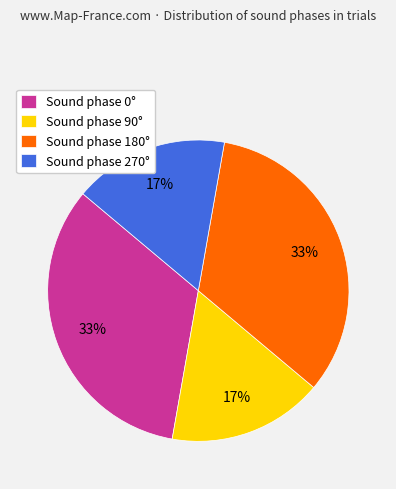

What is the ratio of the value at Sound phase 90° to the value at Sound phase 180°?

0.5